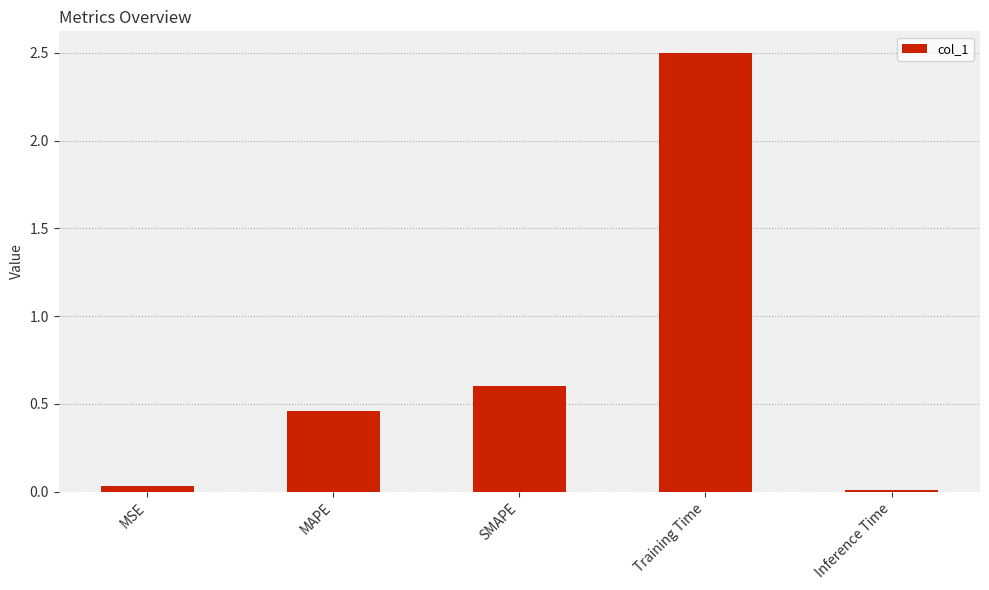

What is the label of the 3rd bar from the left?

SMAPE